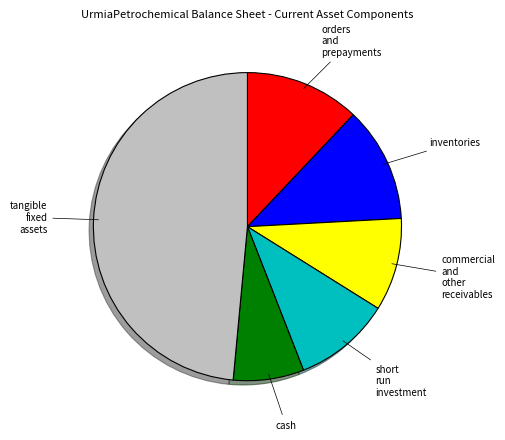

Is there a majority slice in this chart?

No